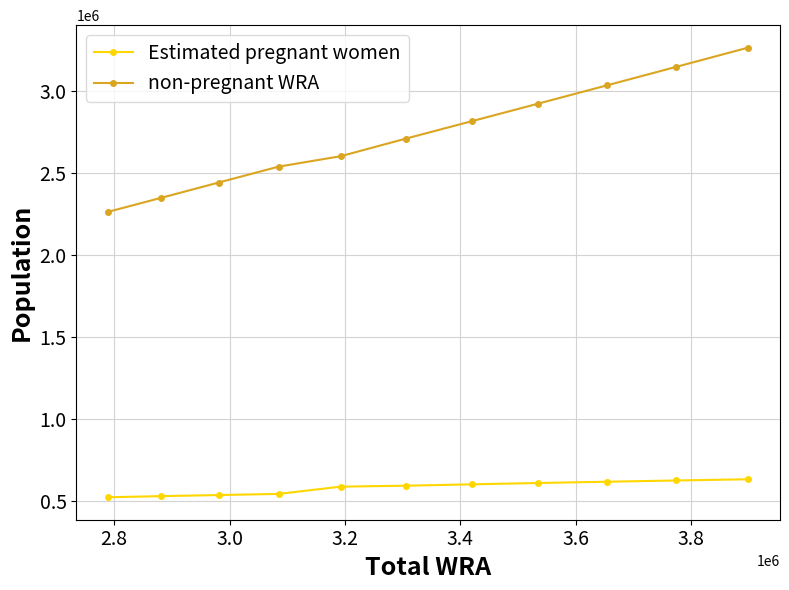

Count the number of data series in this chart.

2